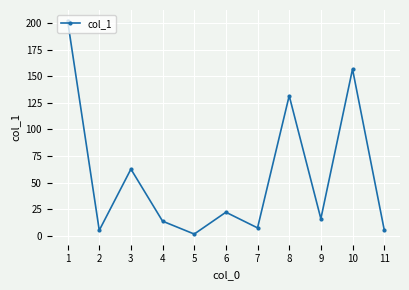

What is the average value?

57.0